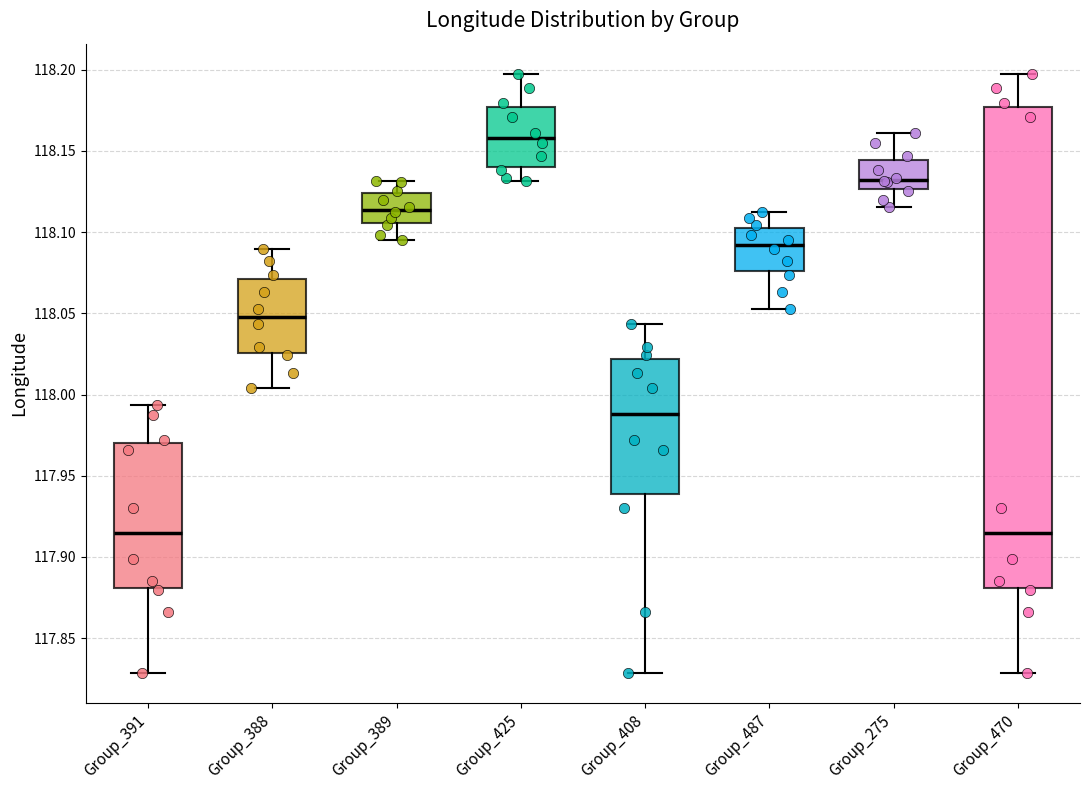

Where is the lower edge of the box for Group_487 on the y-axis? The values are not printed on the chart, so give them approximately, as read against the axis.

118.075